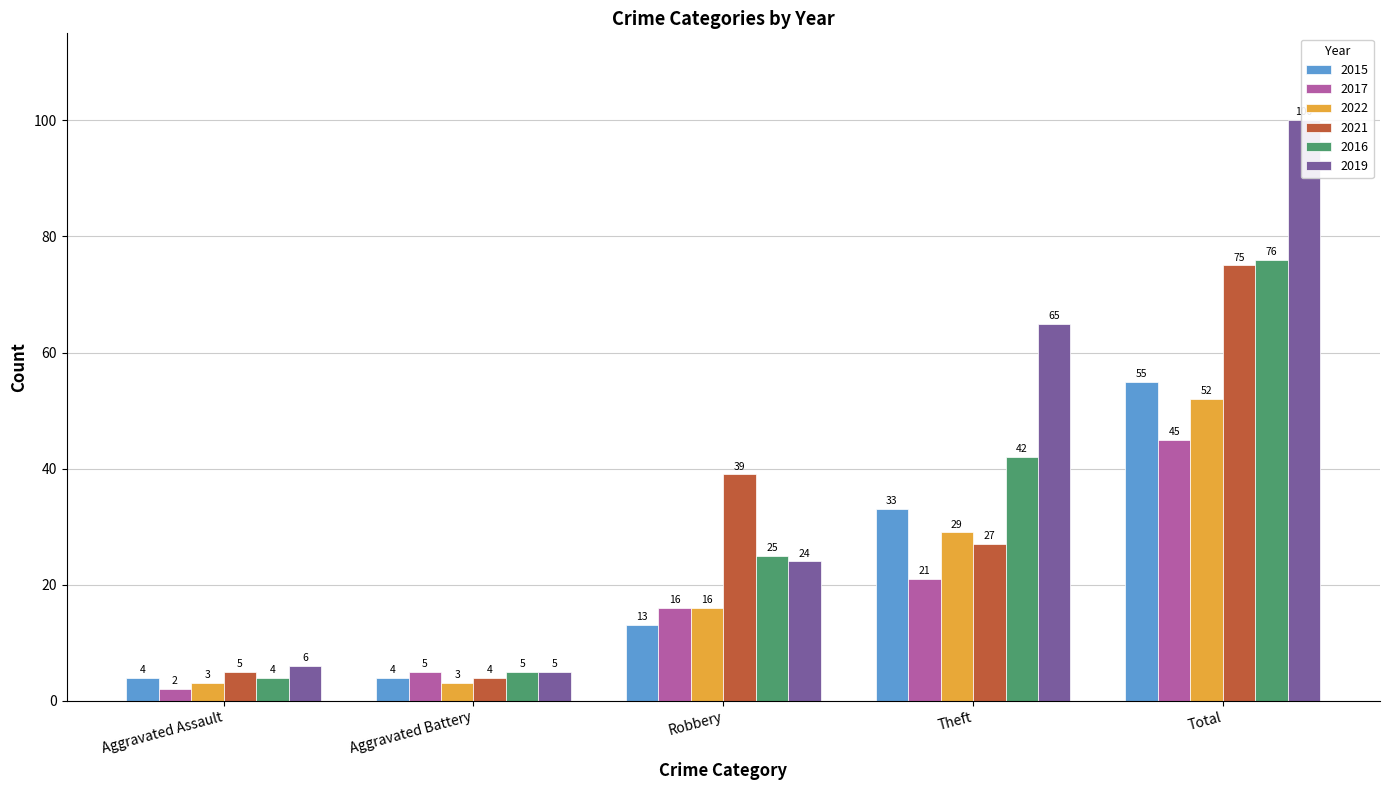

What are all the series names shown in the legend?

2015, 2017, 2022, 2021, 2016, 2019